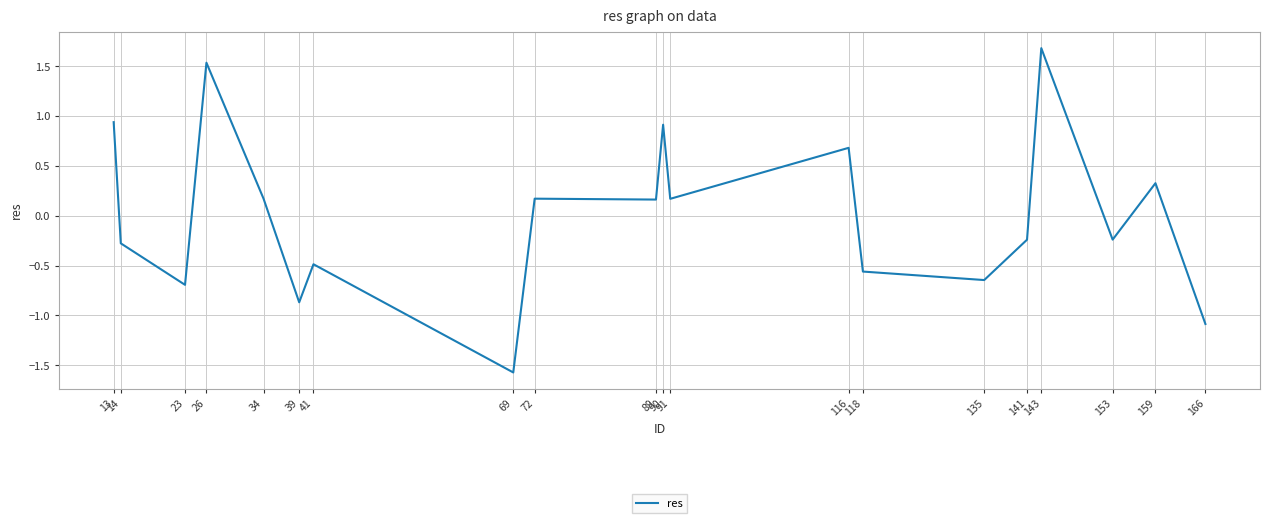

What is the sum of the values at 135 and 166?

-1.7